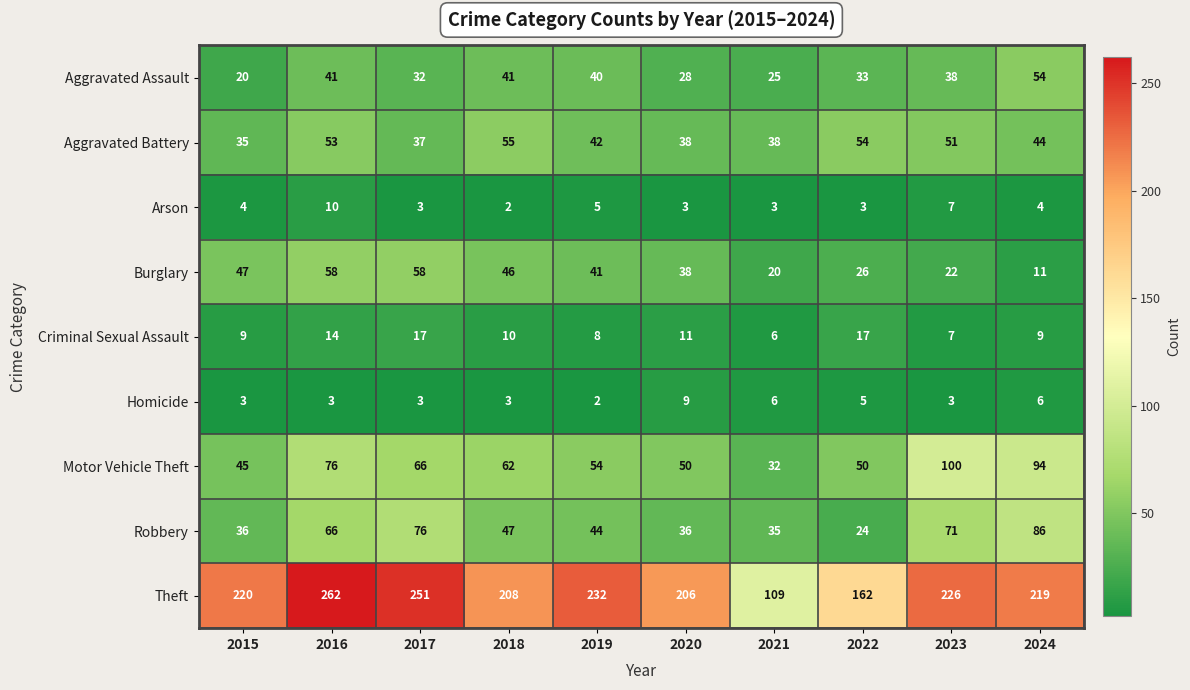

At which label is Homicide closest to 5?

2022